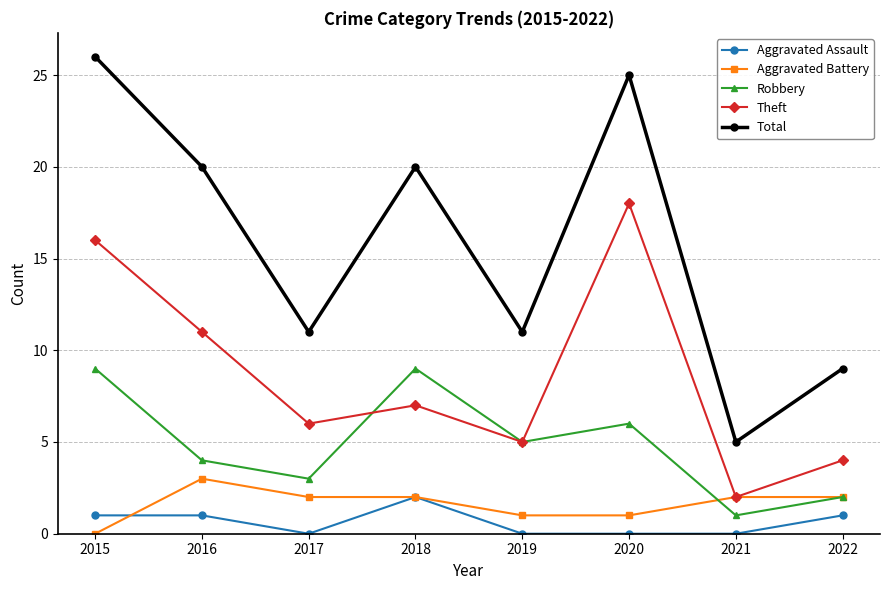

Reading left to right, extract all data points from this chart.

Aggravated Assault: 1	1	0	2	0	0	0	1
Aggravated Battery: 0	3	2	2	1	1	2	2
Robbery: 9	4	3	9	5	6	1	2
Theft: 16	11	6	7	5	18	2	4
Total: 26	20	11	20	11	25	5	9